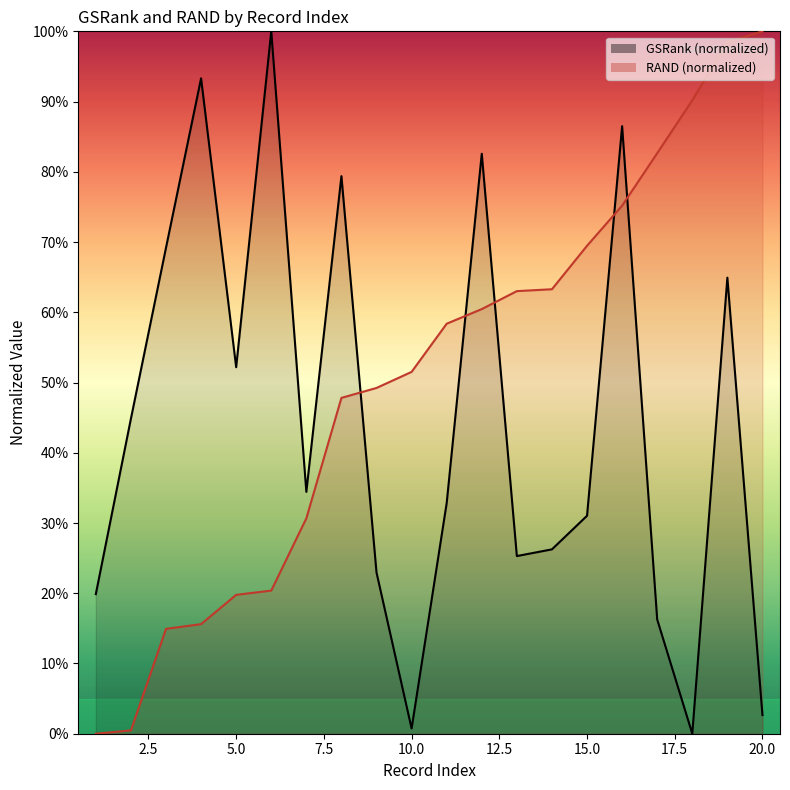

How many data points in GSRank are above 0?

19